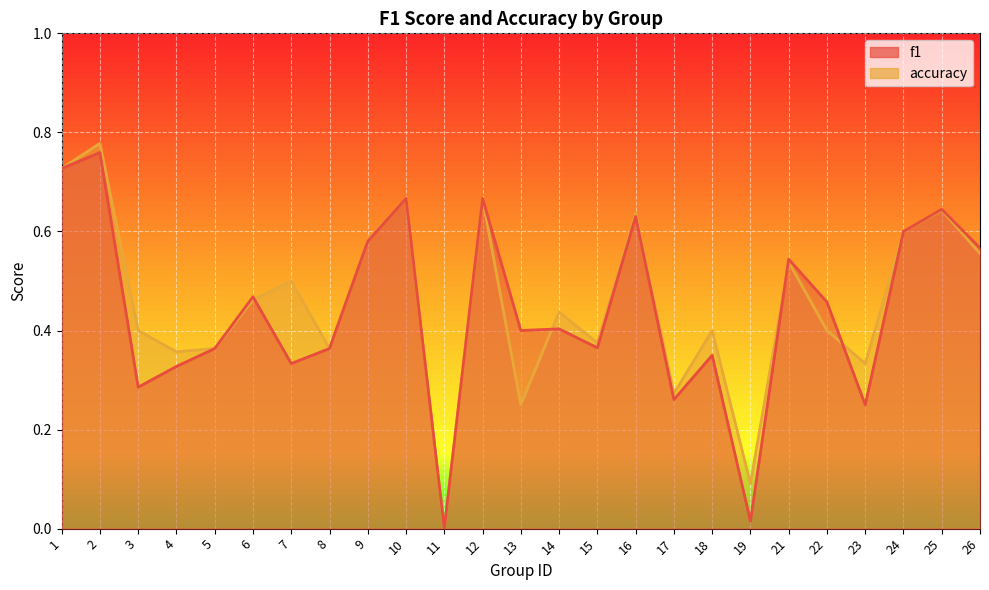

How many interior local peaks does the accuracy series have?

9